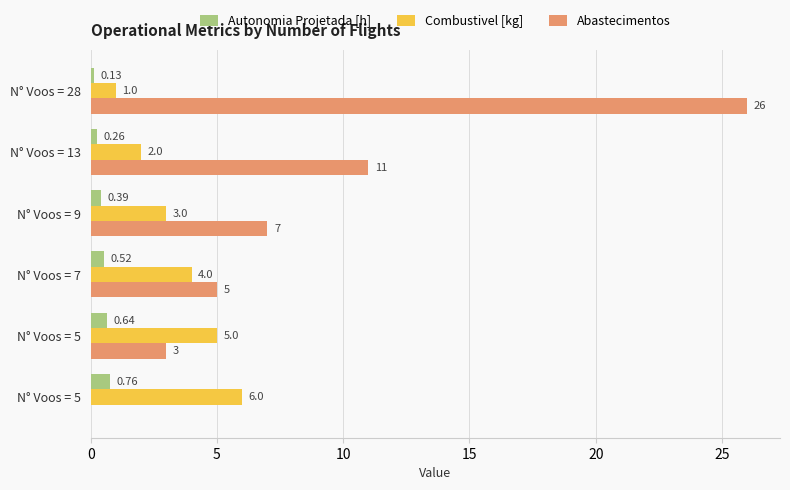

How many Autonomia Projetada [h] values are between 0 and 1?

6